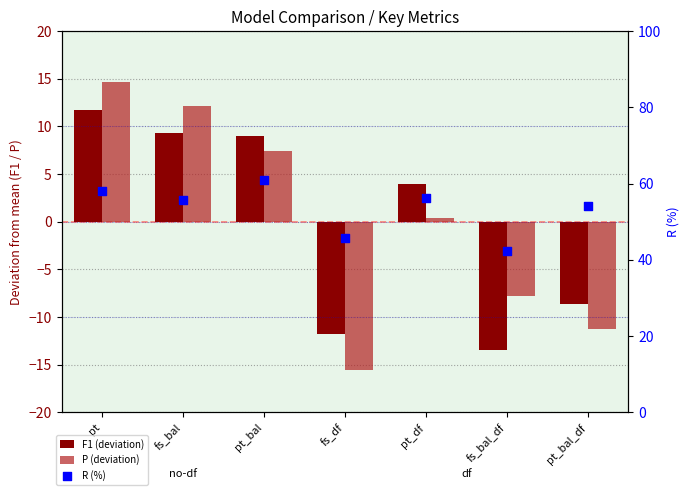

Which series contains the lowest Y value?

P (deviation)